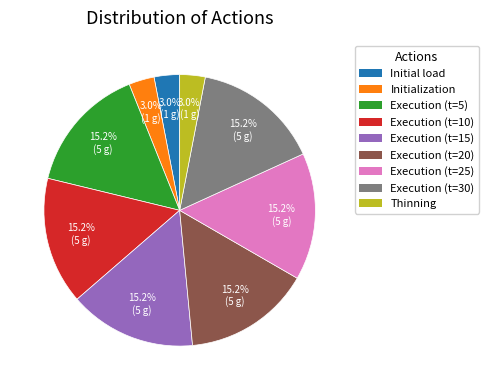

What percentage do Execution (t=25) and Execution (t=20) together represent?

30.3%